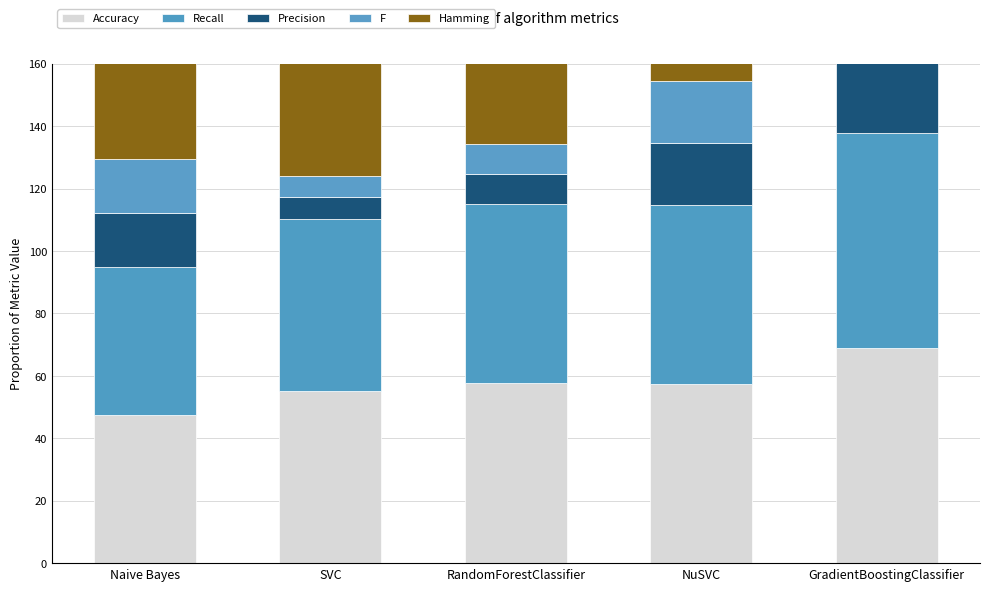

Which category has the highest value across all series?

GradientBoostingClassifier